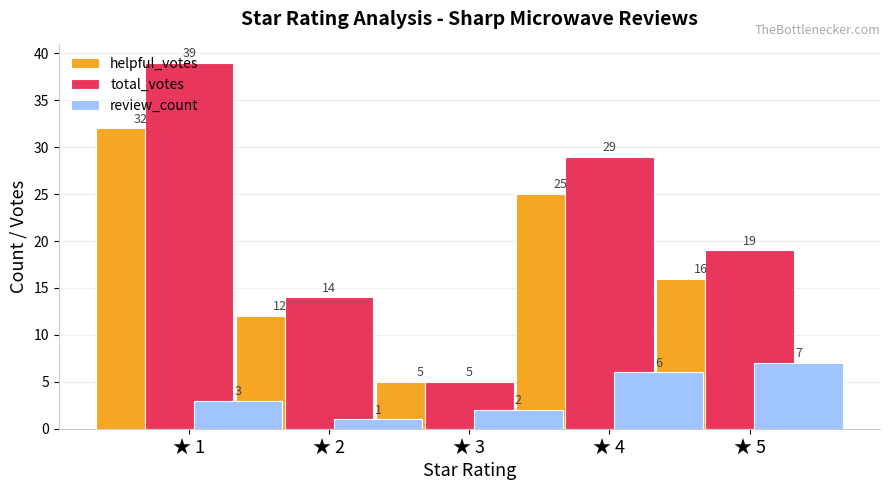

List the series in order of their peak value, lowest first.

review_count, helpful_votes, total_votes